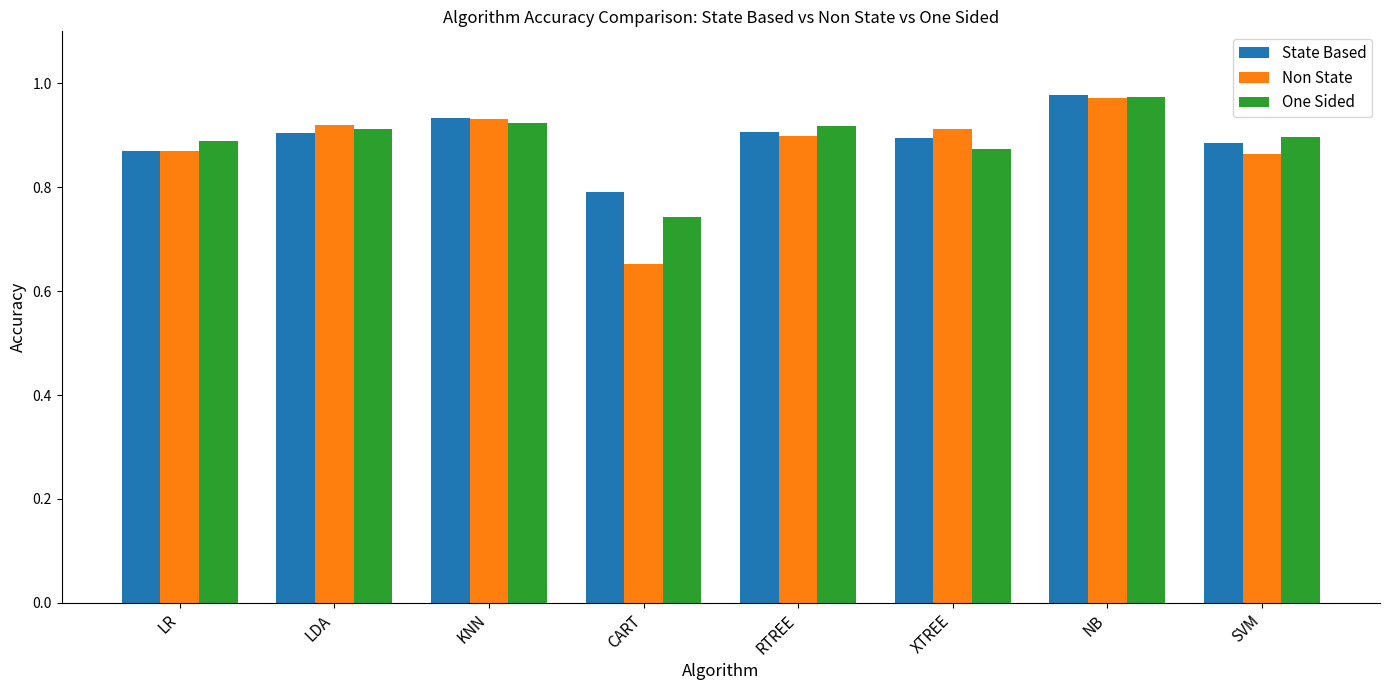

At CART, list the series in order from smallest to largest.

Non State, One Sided, State Based